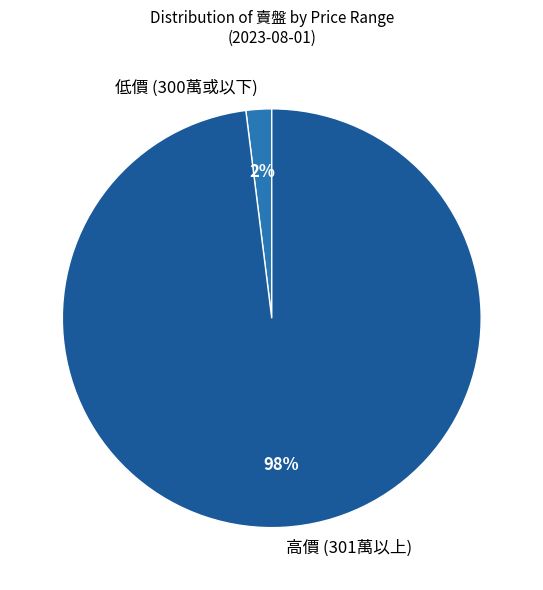

Combined, do 高價 (301萬以上) and 低價 (300萬或以下) account for over 50%?

Yes